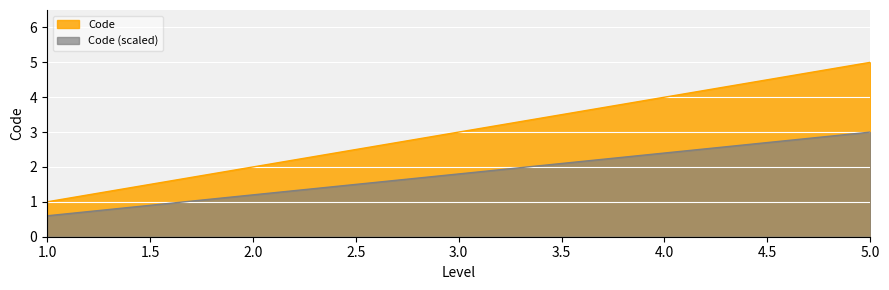

The Code series shows 0.6 at 1.0. True or false?

False